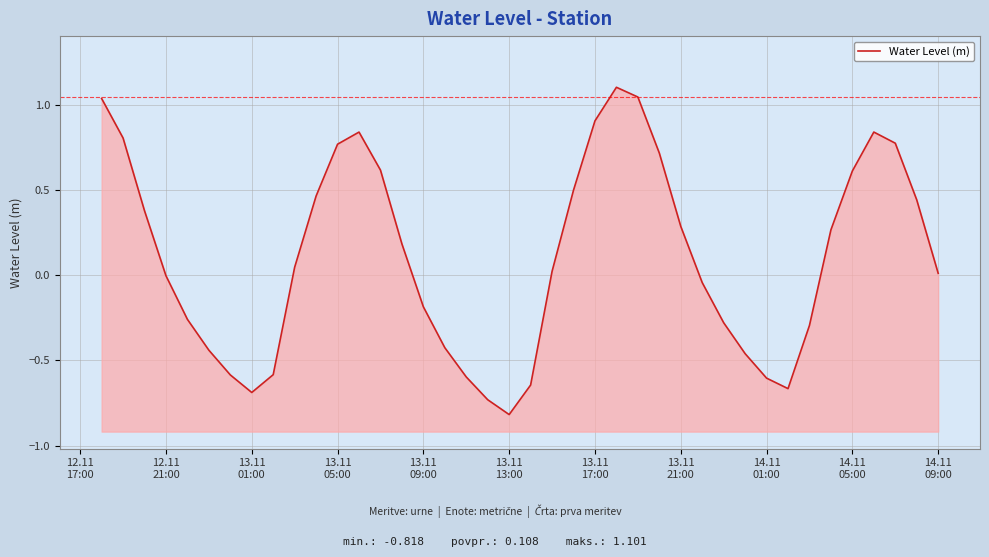

What is the maximum value shown in the chart?

1.1